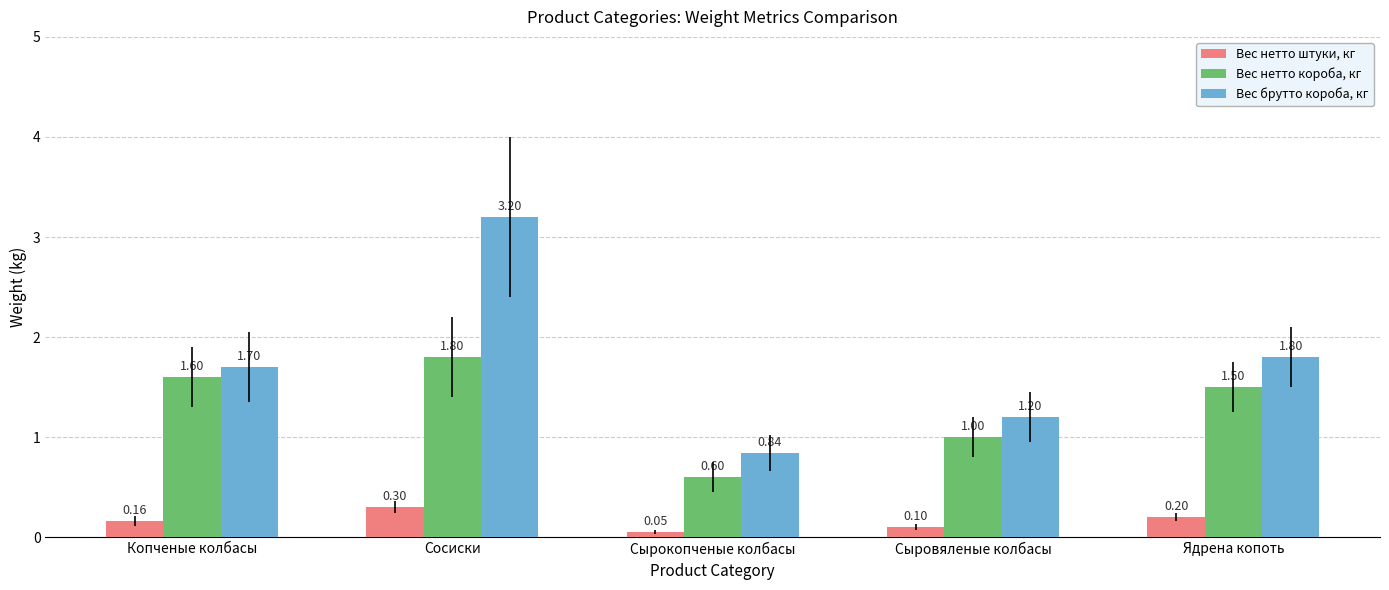

What are all the series names shown in the legend?

Вес нетто штуки, кг, Вес нетто короба, кг, Вес брутто короба, кг